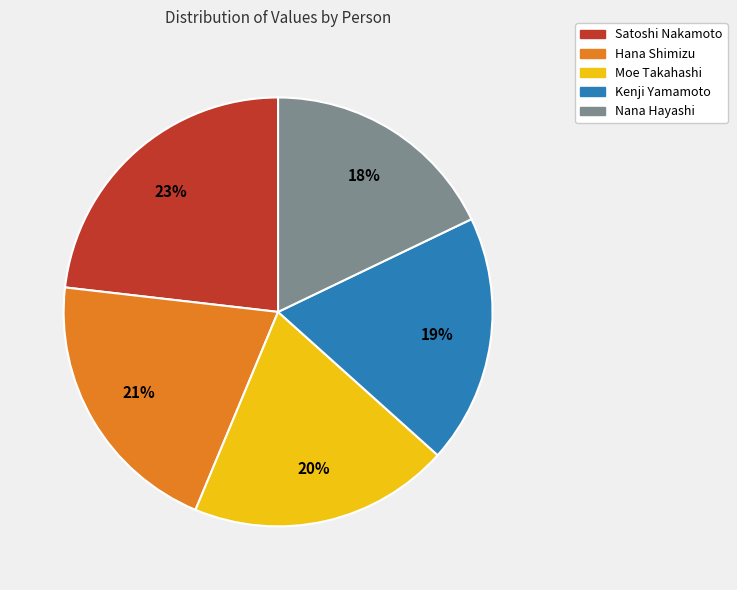

Does any single category account for the majority?

No